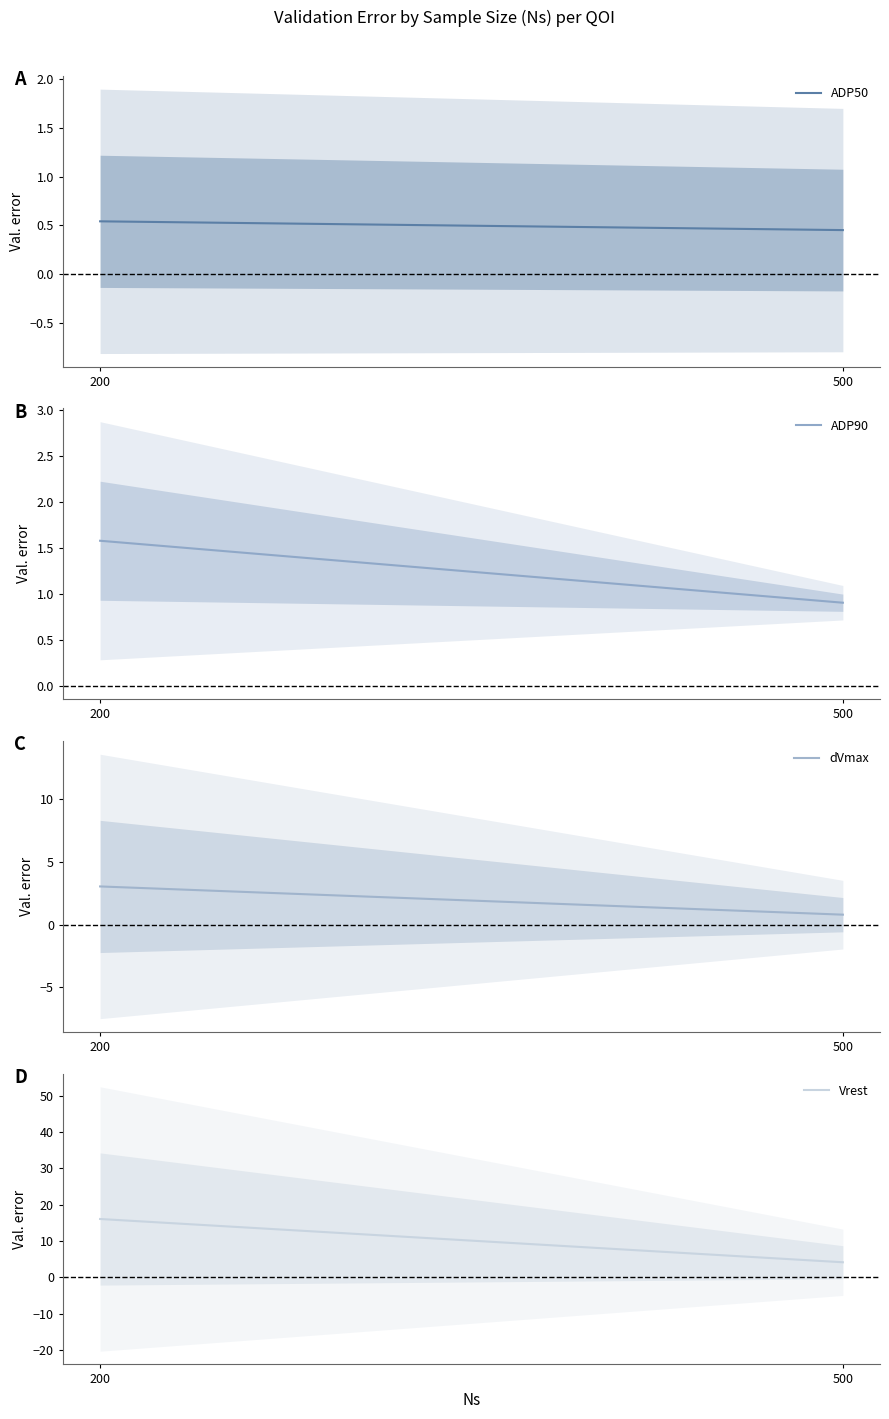

At how many categories does at least one series exceed 14?

1